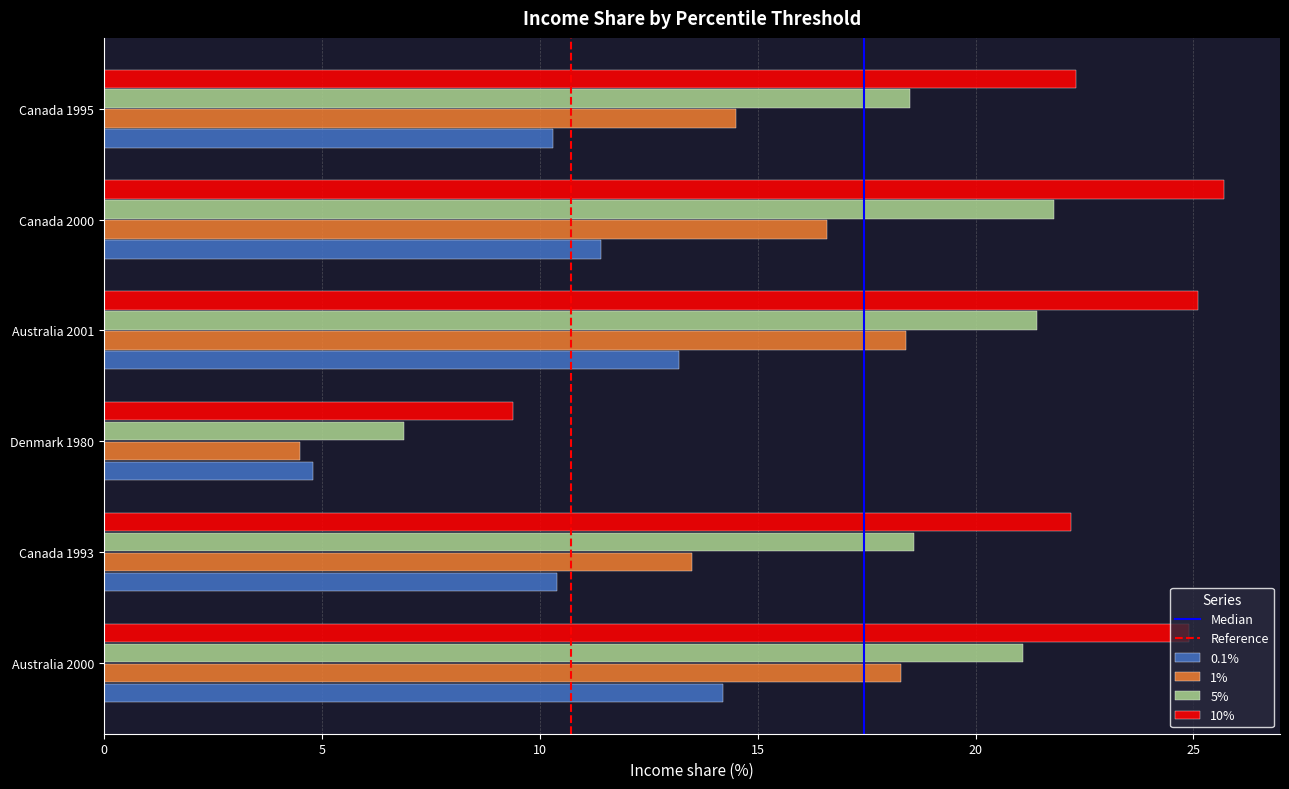

Which series has the largest total across all categories?

10%